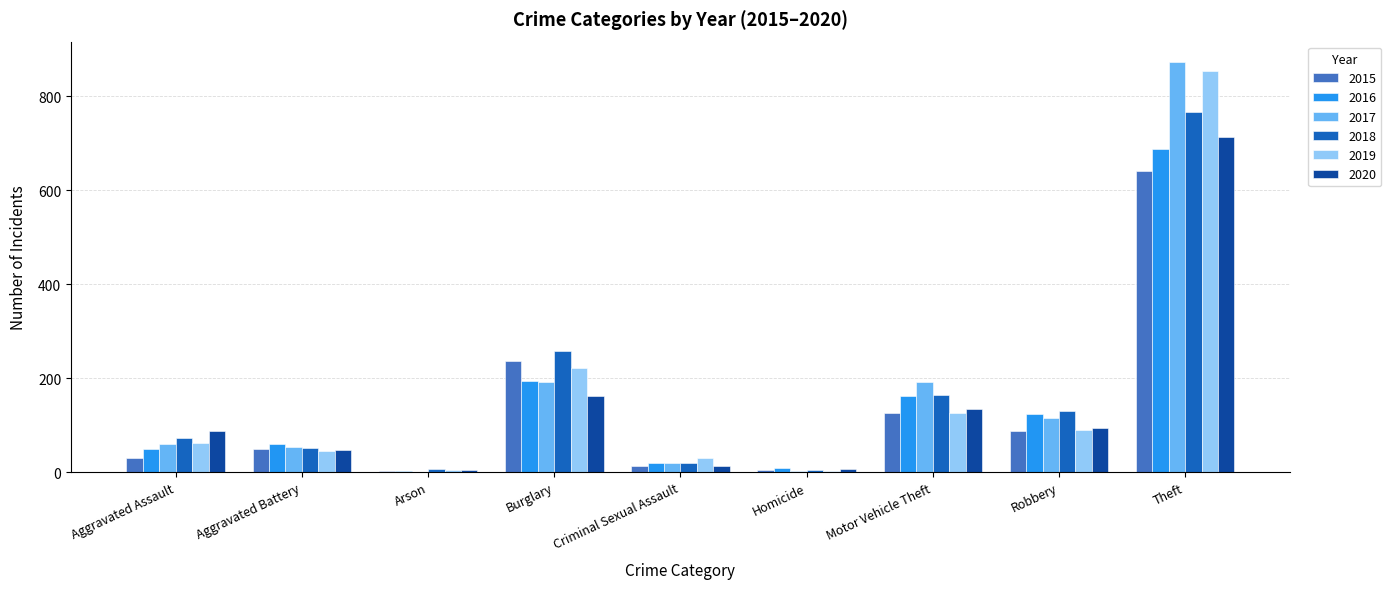

Which series has the widest spread of values?

2017